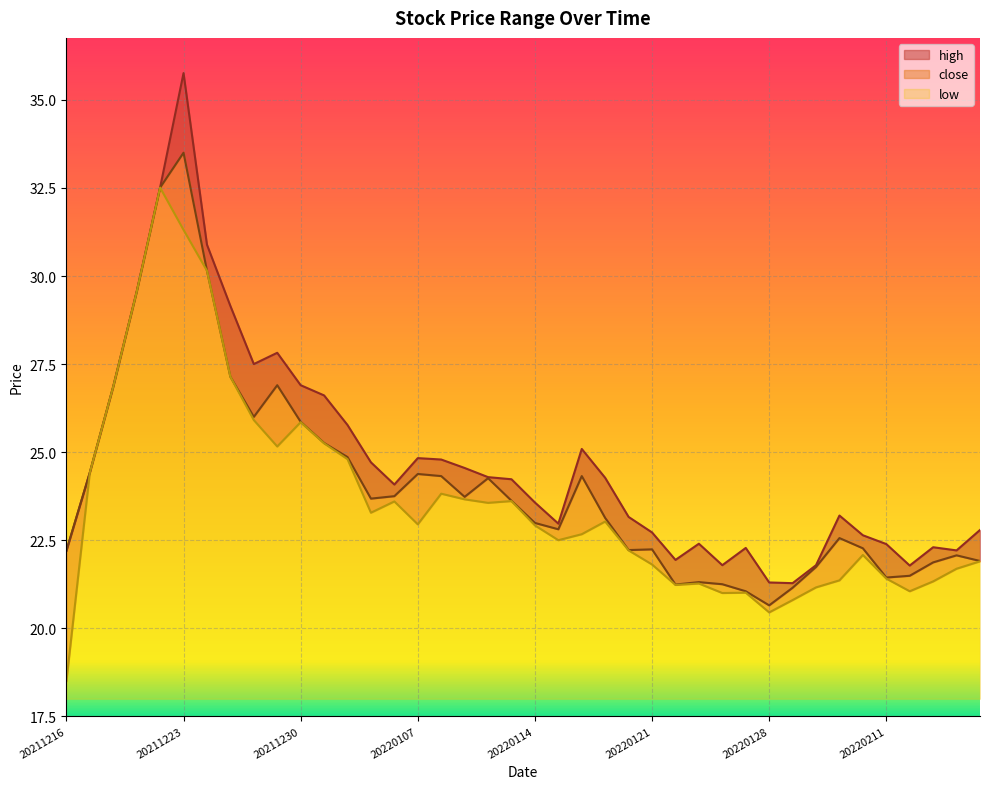

What is the value of the high point at the 35th from the left?

22.6